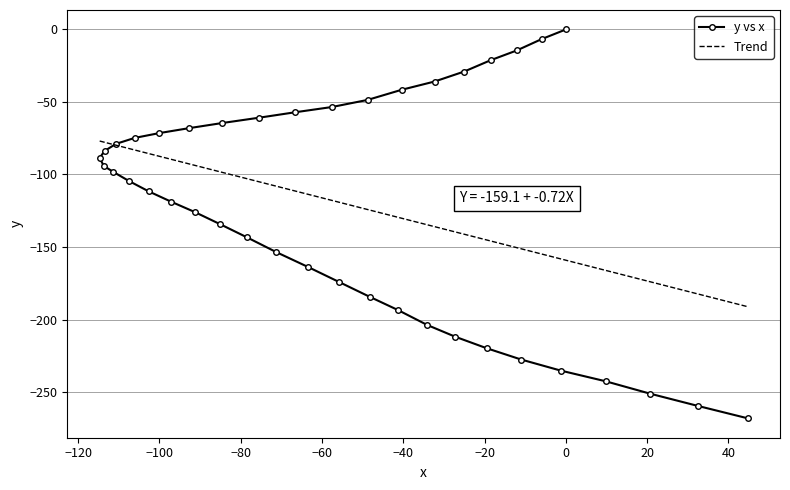

What is the value of the y vs x point at the 12th from the left?

-125.9